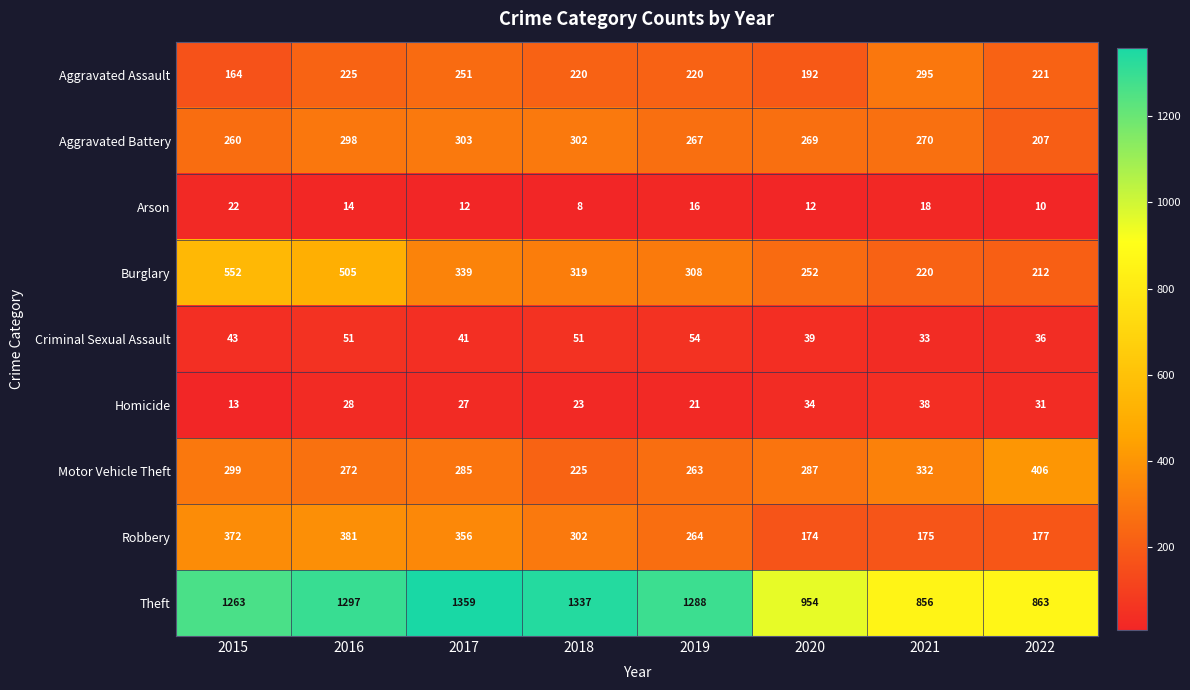

Is it true that Criminal Sexual Assault equals 43 at 2015?

True